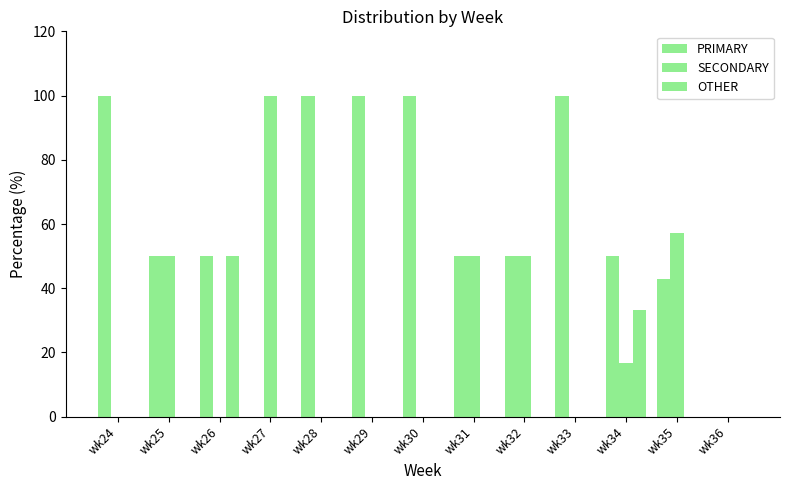

Which series has the largest total across all categories?

PRIMARY